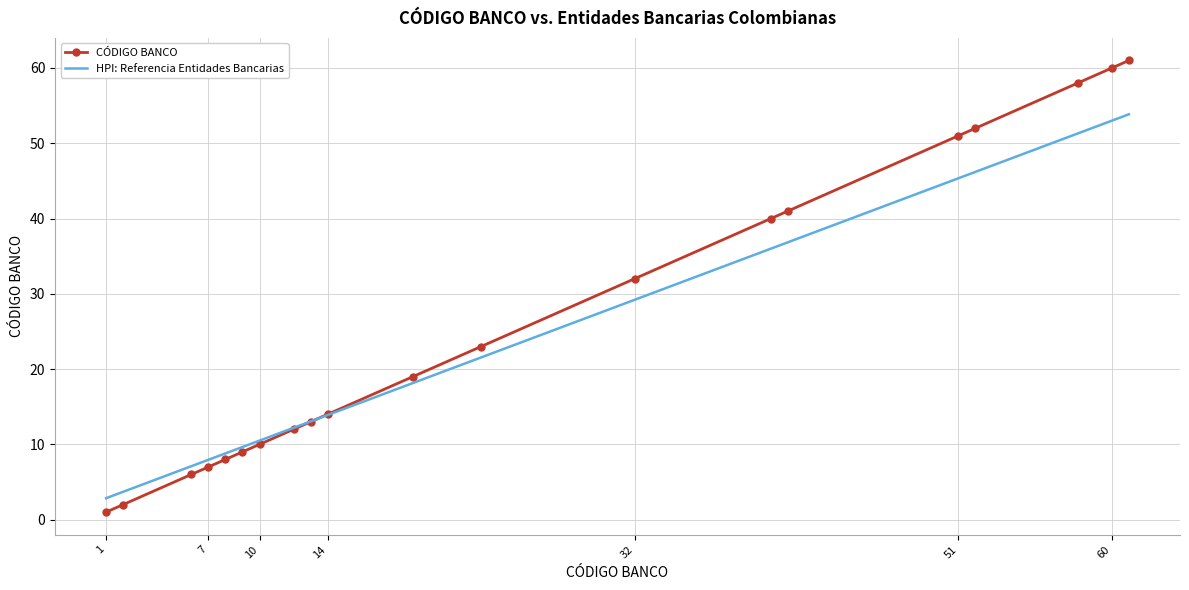

What are all the series names shown in the legend?

CÓDIGO BANCO, HPI: Referencia Entidades Bancarias